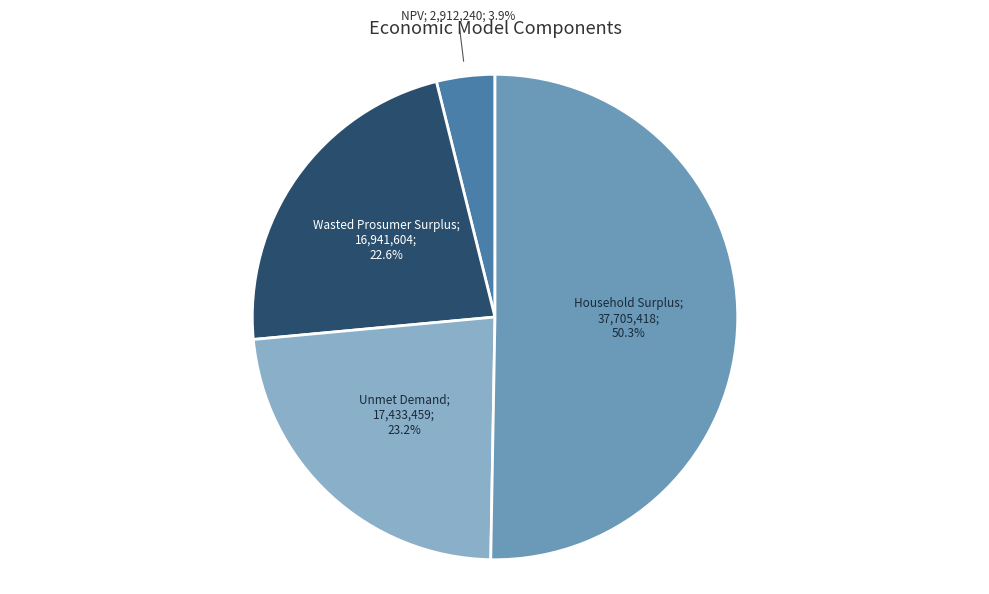

What is the smallest slice in the pie chart?

NPV